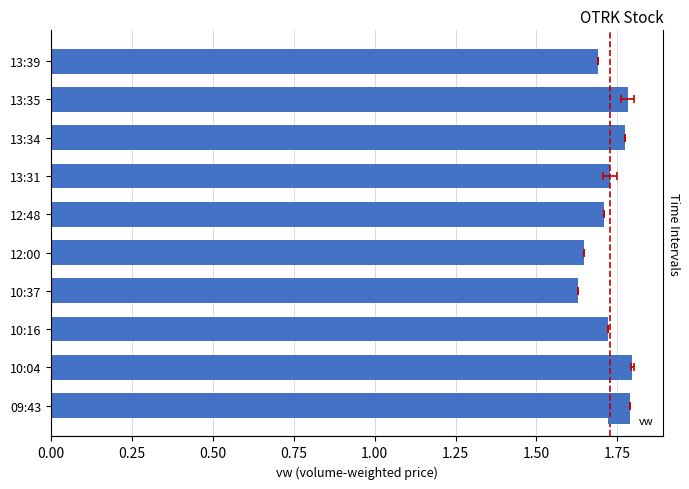

Is it true that the value at 12:48 is 2.5?

False